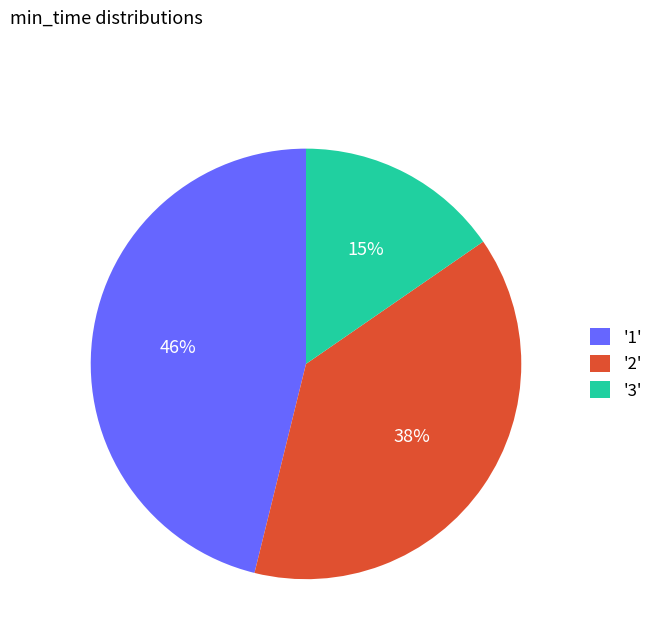

What percentage is the '3' slice, to the nearest percent?

15%